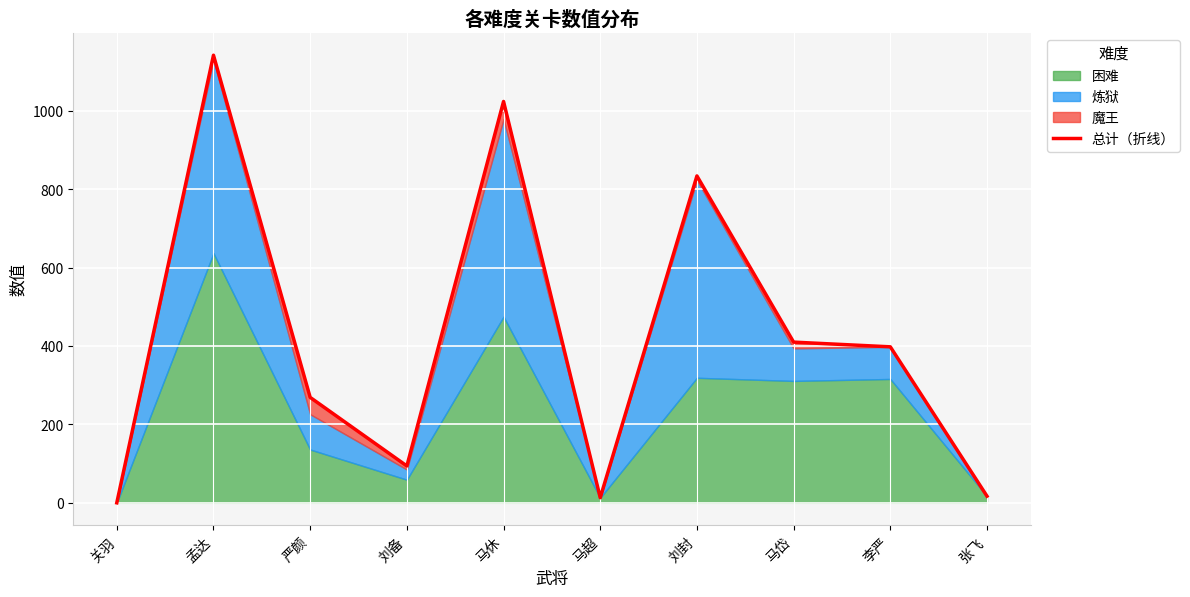

At which label is the value closest to 571?

马岱